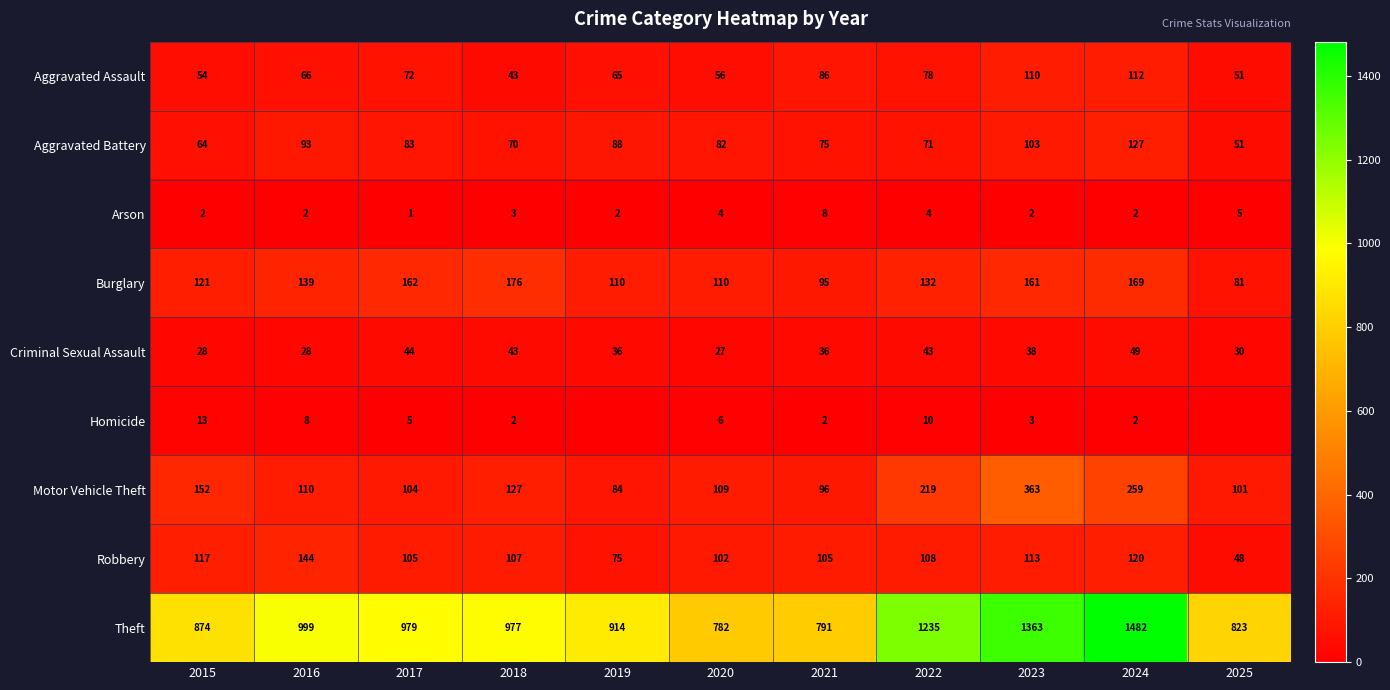

What is the sum of all Motor Vehicle Theft values?

1724